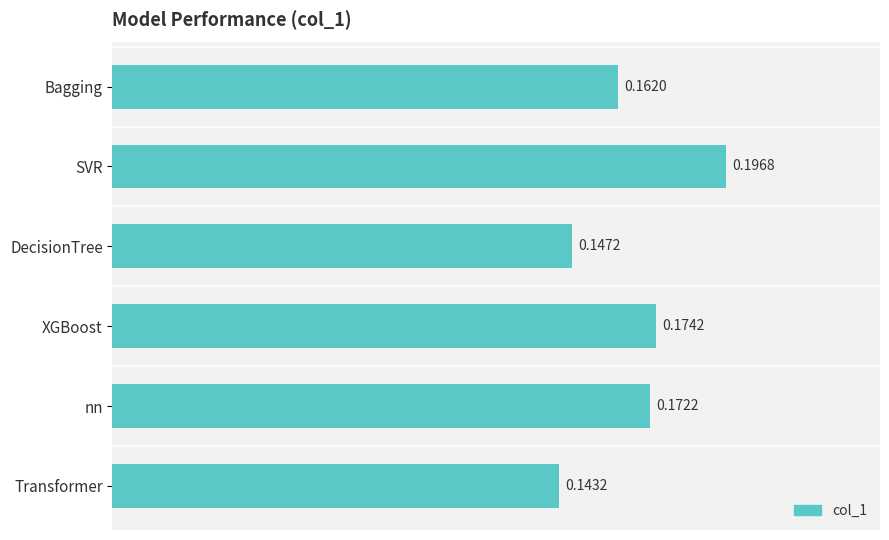

Where is the data nearest to the value 0?

Transformer